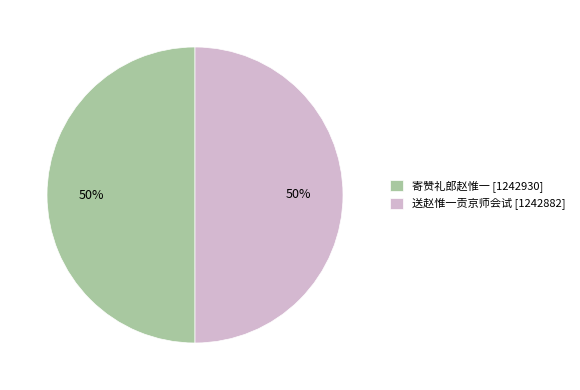

Approximately how many times larger is the value at 寄赞礼郎赵惟一 compared to 送赵惟一贡京师会试?

1.0